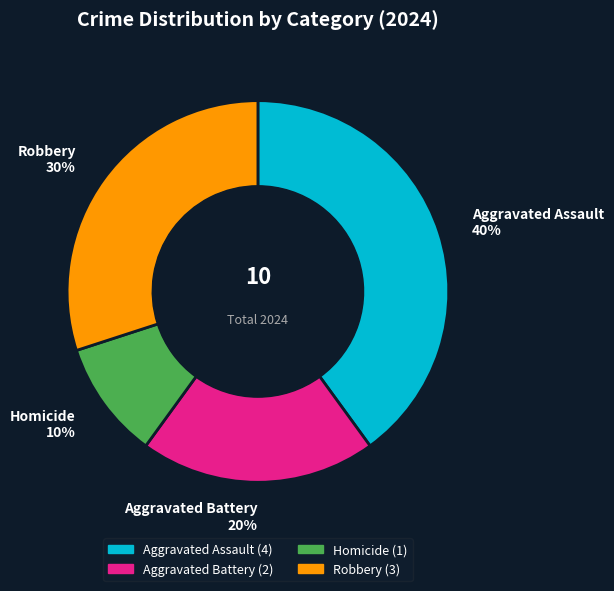

Is it true that Robbery is 43% of the pie?

False